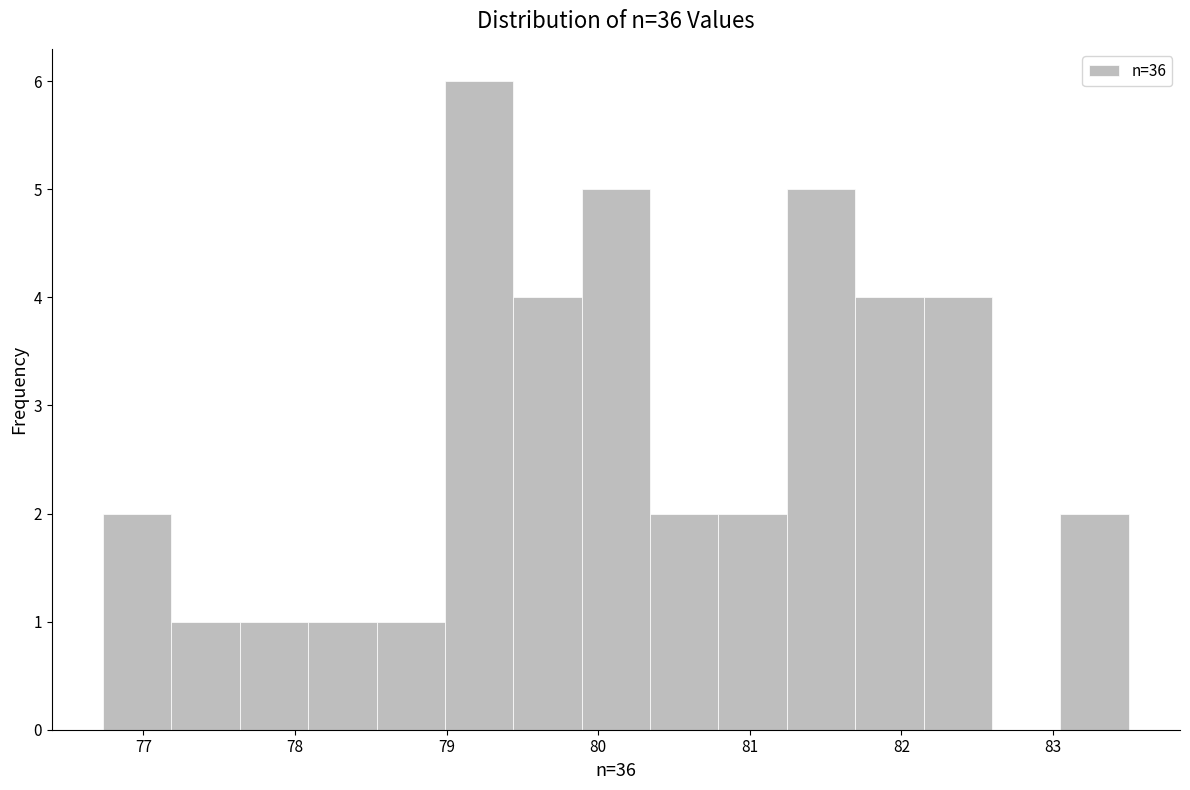

Reading left to right, list every bar in this chart as the range it spans on the x-axis followed by its height. Neither the bar edges nor the heights are printed on the chart, so give them approximately, as read against the axes.

76.7 to 77.2: 2
77.2 to 77.6: 1
77.6 to 78.1: 1
78.1 to 78.5: 1
78.5 to 79.0: 1
79.0 to 79.4: 6
79.4 to 79.9: 4
79.9 to 80.3: 5
80.3 to 80.8: 2
80.8 to 81.2: 2
81.2 to 81.7: 5
81.7 to 82.1: 4
82.1 to 82.6: 4
82.6 to 83.0: 0
83.0 to 83.5: 2